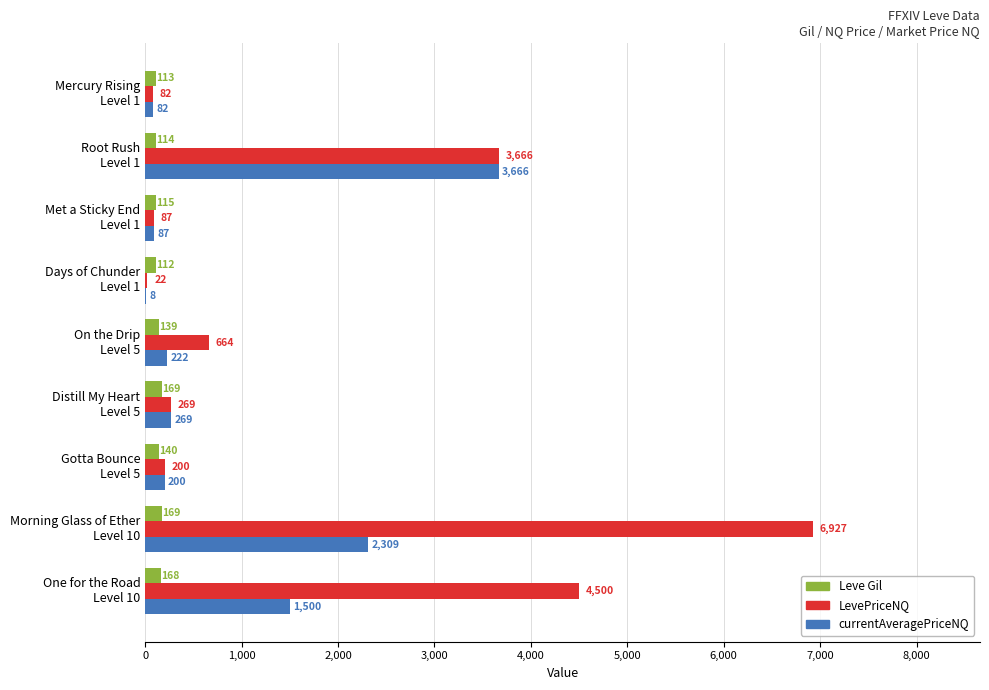

Which series has the largest total across all categories?

LevePriceNQ